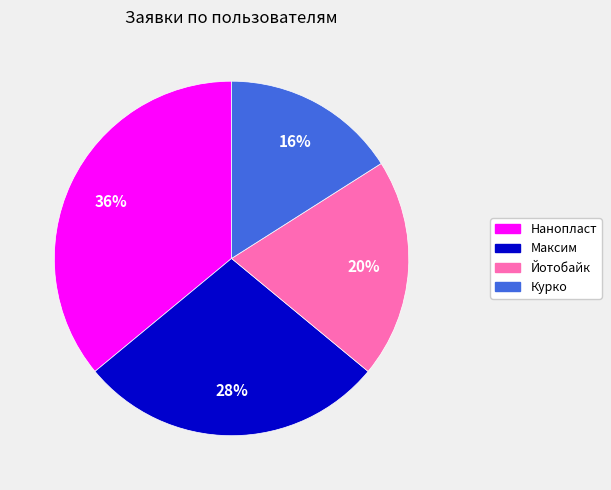

To the nearest percent, what is the difference between the largest and smallest slice percentages?

20%